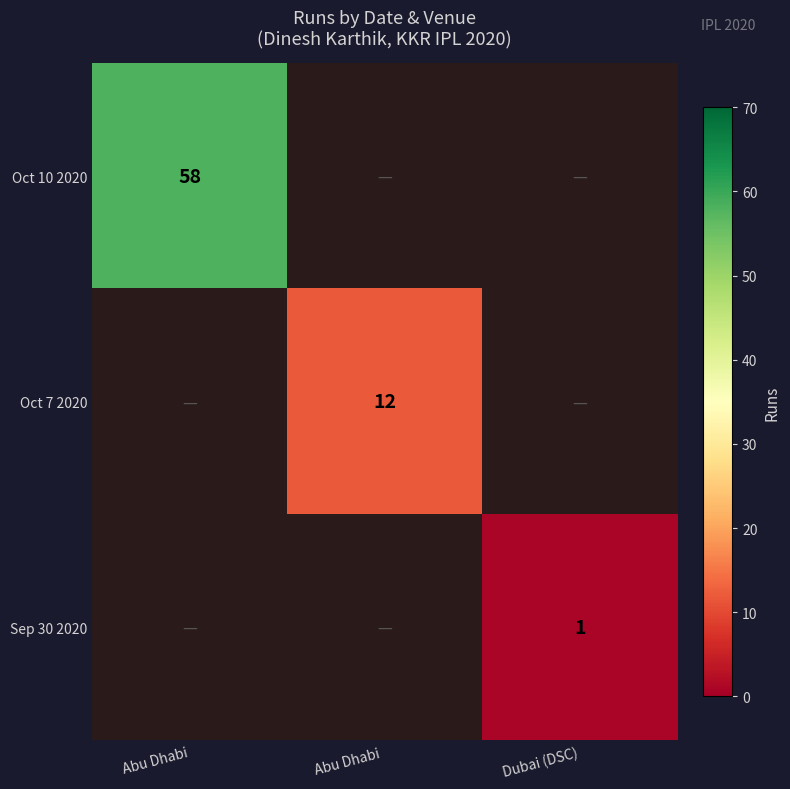

What is the maximum value shown in the chart?

58.0